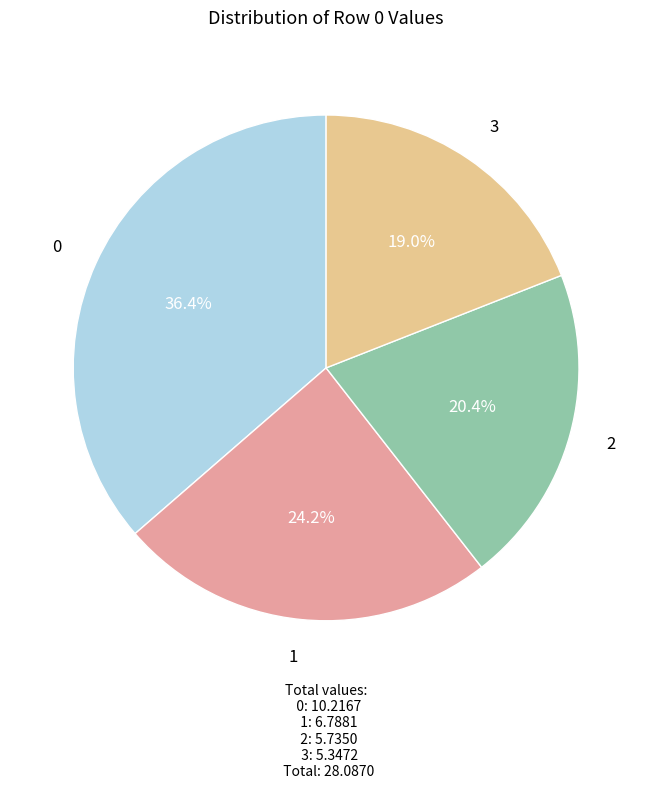

Is there a majority slice in this chart?

No